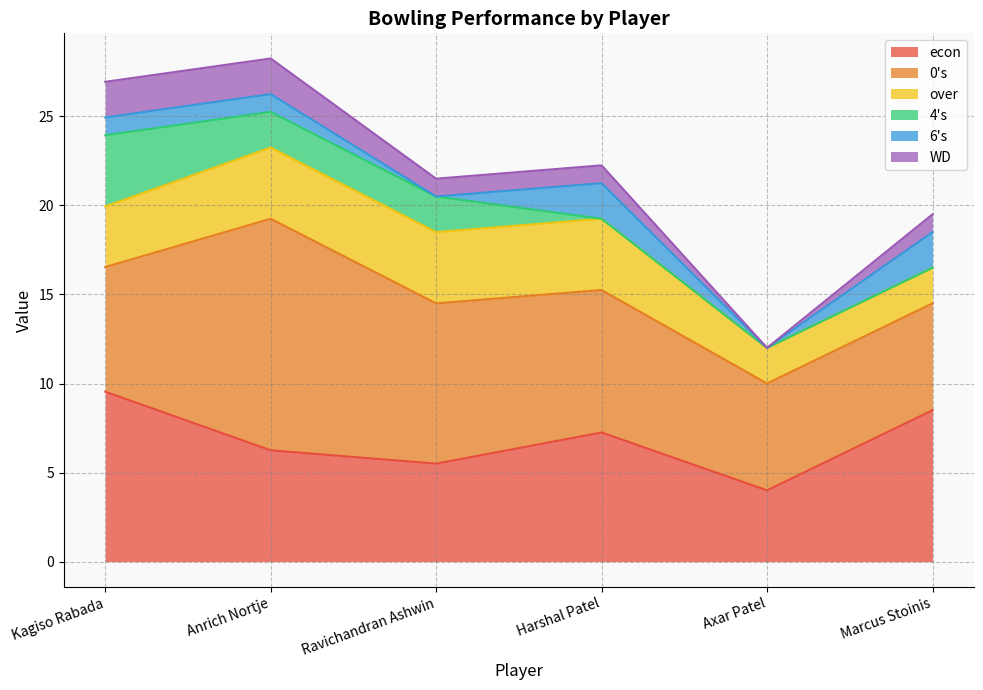

What is the total value across all series at Harshal Patel?

22.2